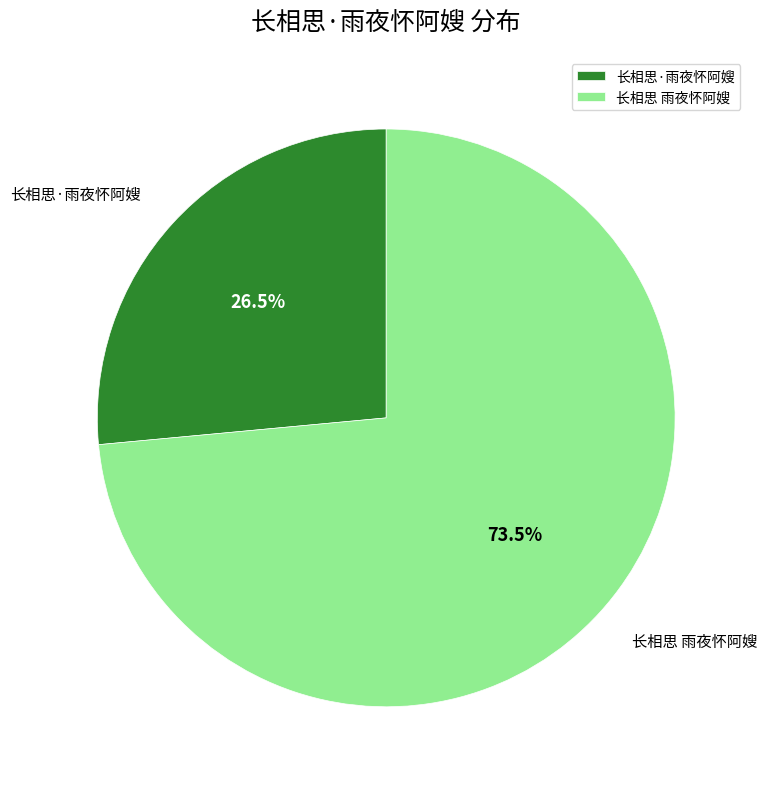

Which slice is the smallest?

长相思·雨夜怀阿嫂